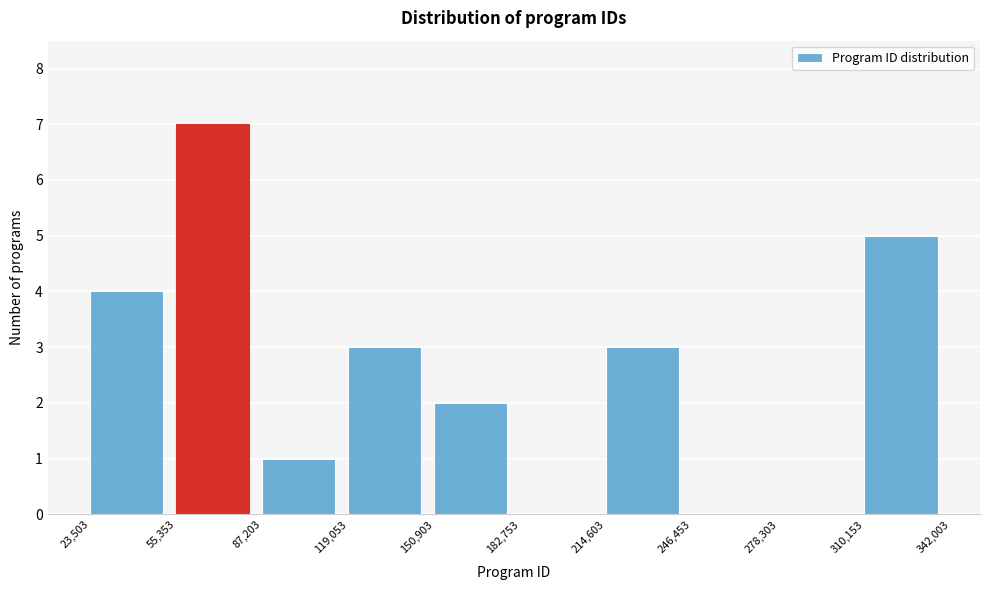

Reading left to right, transcribe this chart: for each bar, give the range it covers on the x-axis and its height. The values are not printed on the chart, so give them approximately, as read against the axis.

23,503 to 55,353: 4
55,353 to 87,203: 7
87,203 to 119,053: 1
119,053 to 150,903: 3
150,903 to 182,753: 2
182,753 to 214,603: 0
214,603 to 246,453: 3
246,453 to 278,303: 0
278,303 to 310,153: 0
310,153 to 342,003: 5